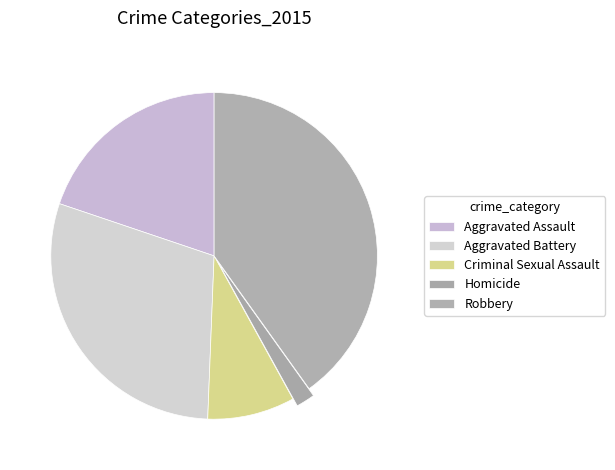

Is it true that Robbery is 30% of the pie?

False